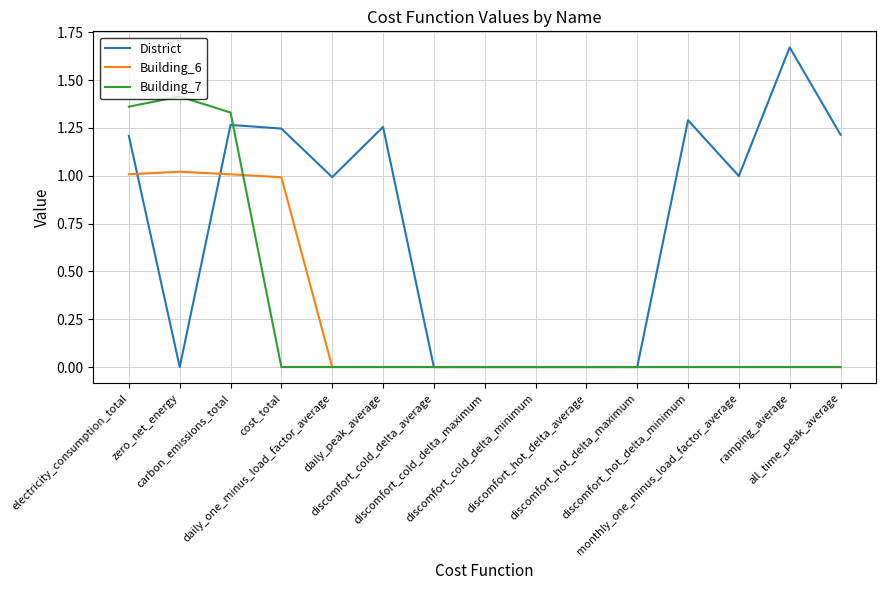

How many lines are shown in the chart?

3